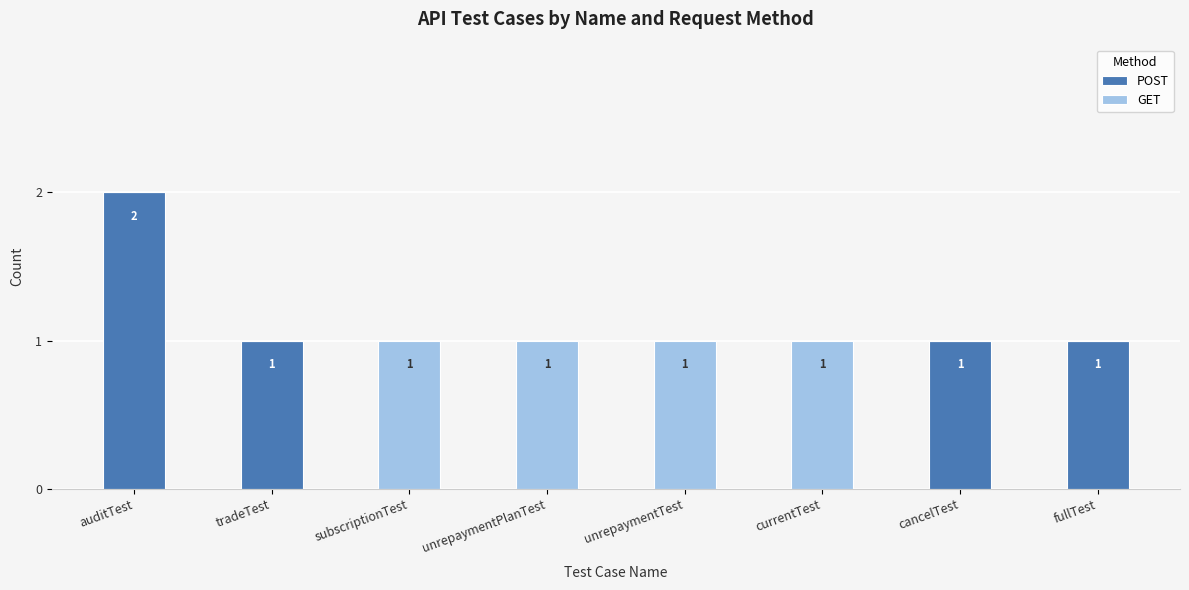

The POST series shows 1 at currentTest. True or false?

False